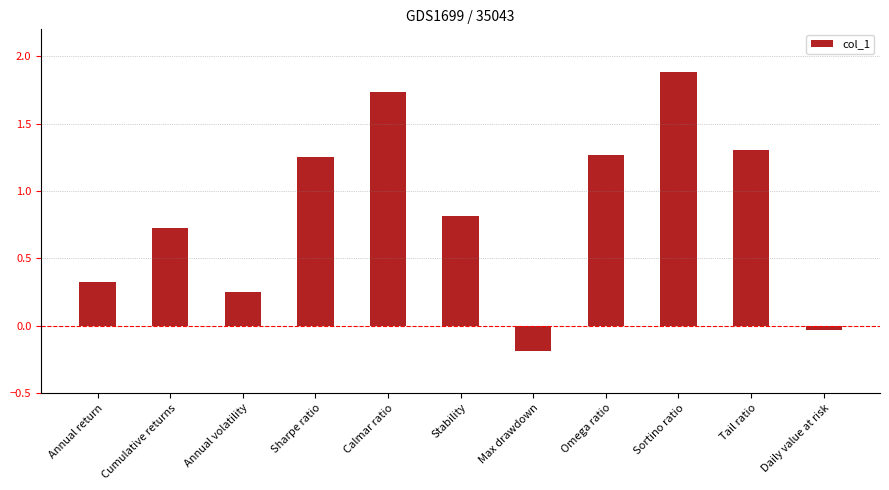

What is the difference between the values at Annual volatility and Omega ratio?

1.0